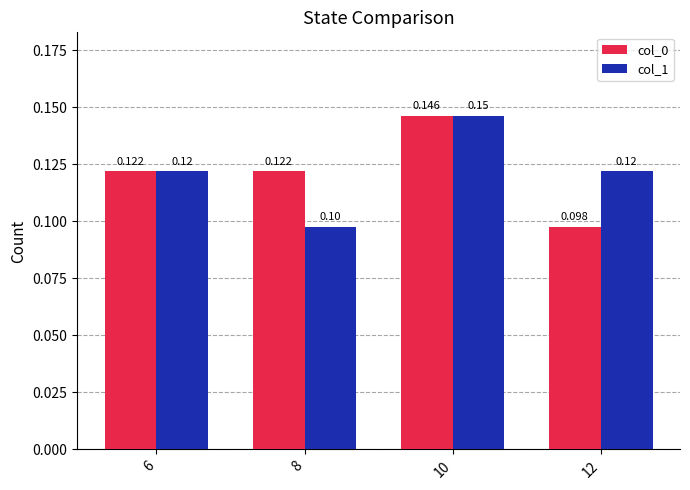

What is the minimum value for col_0?

0.1